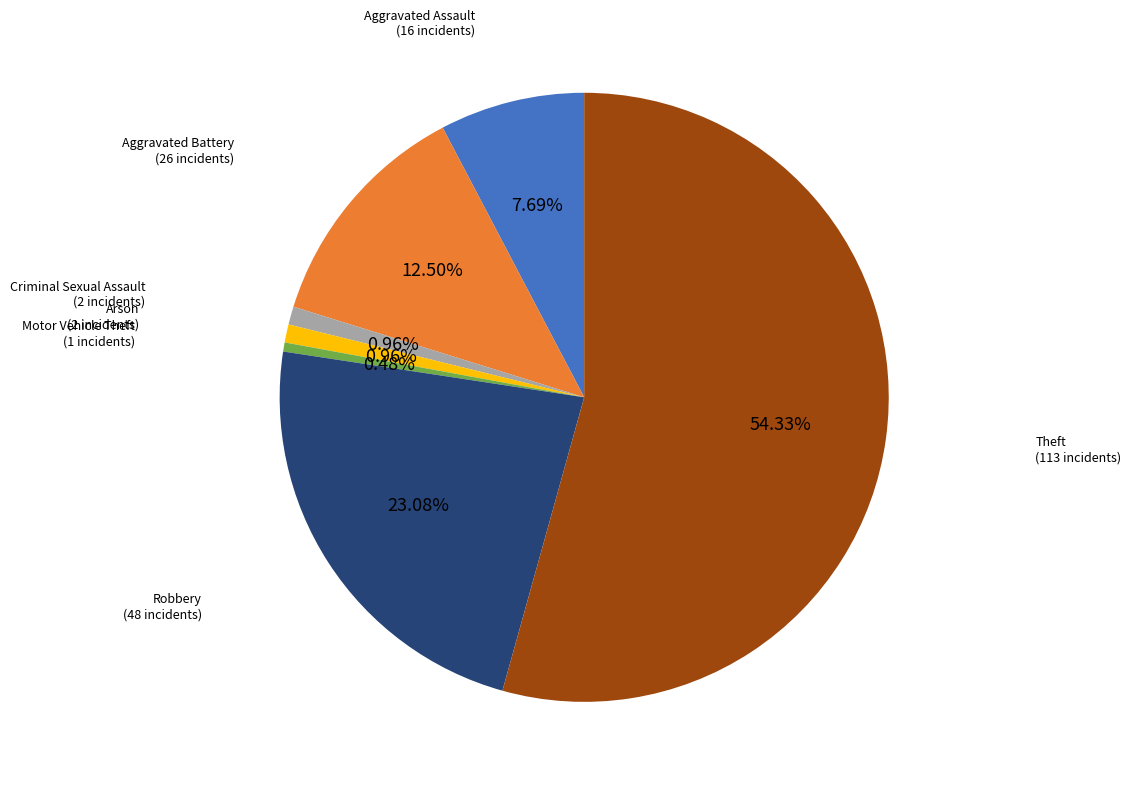

Is there any slice that represents more than half of the pie?

Yes